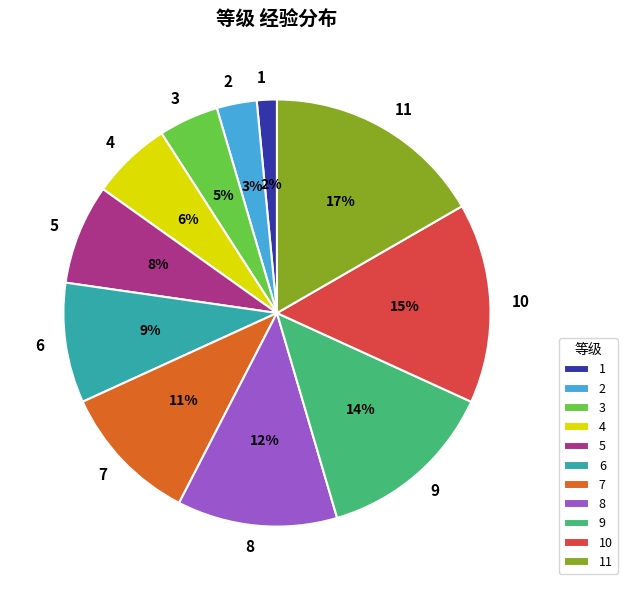

Which slice is the largest?

11